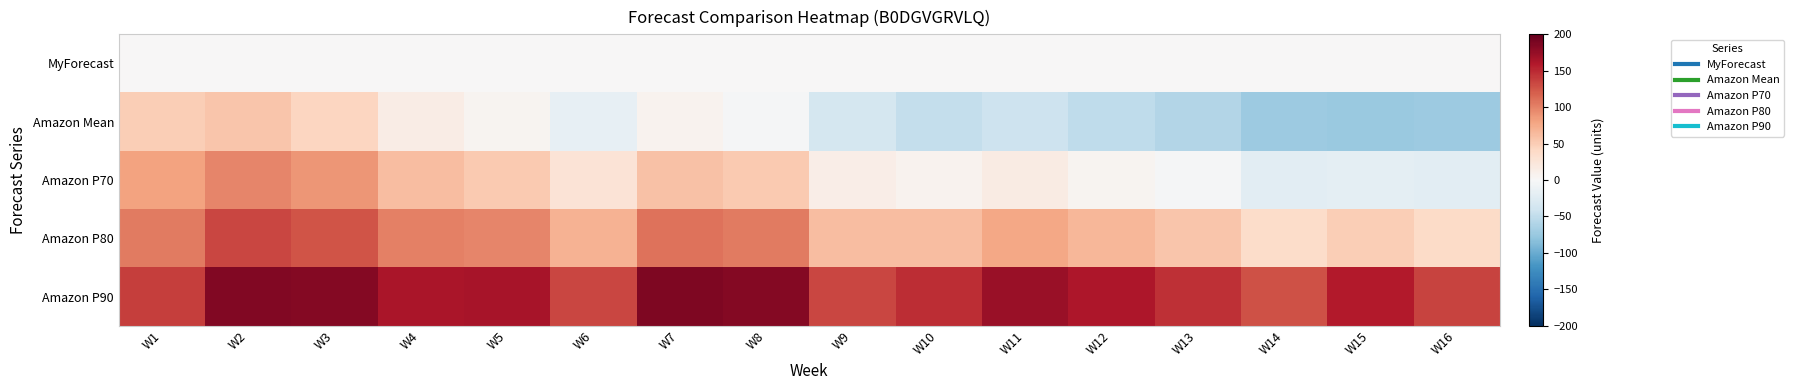

What is the total value across all series at W5?

321